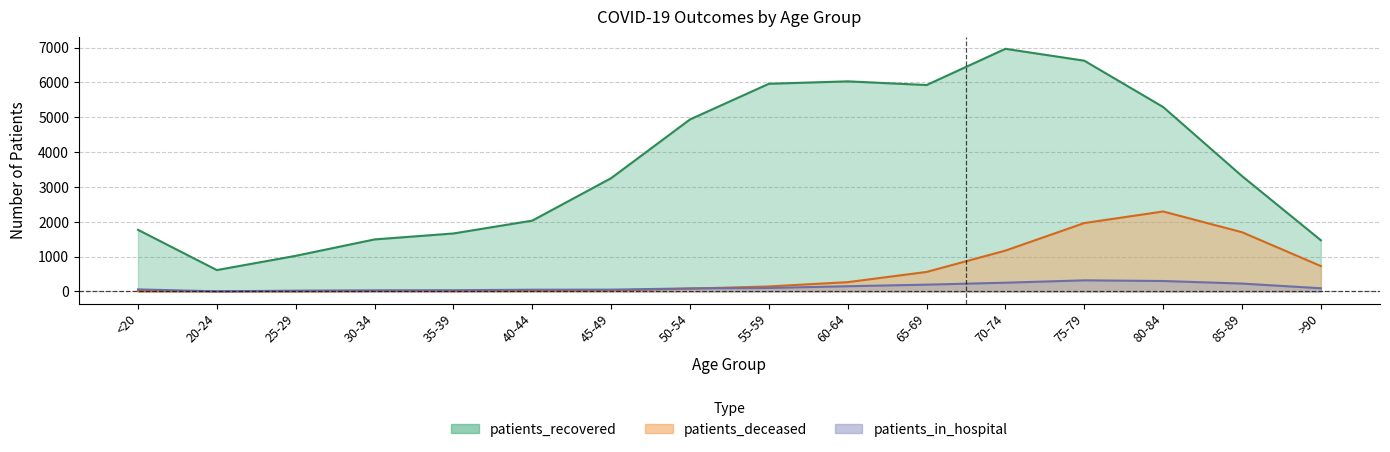

What is the greatest value displayed?

6967